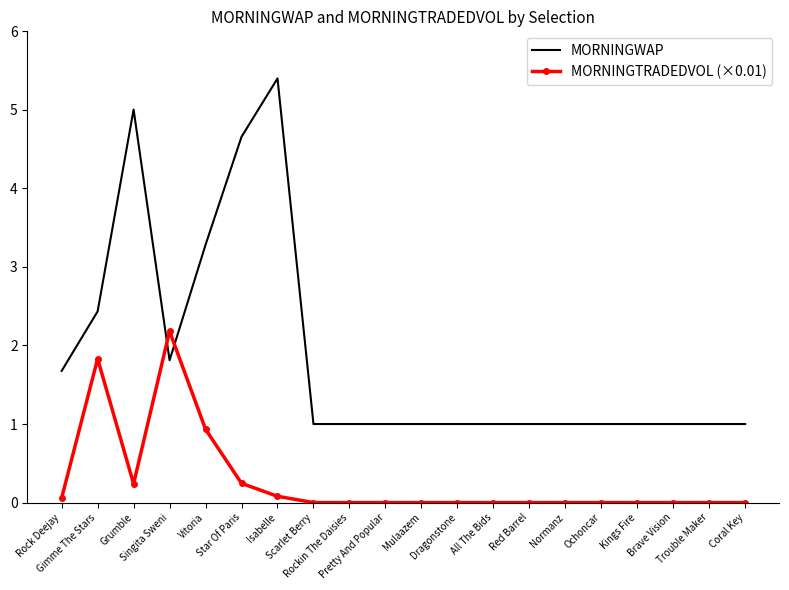

Which series has the largest total across all categories?

MORNINGWAP